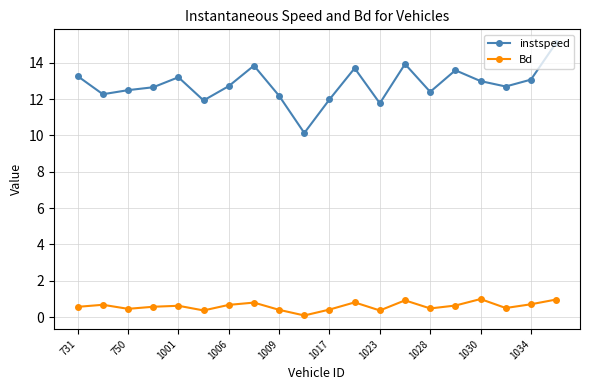

What is the difference between the second highest and second lowest values in the instspeed series?

2.2